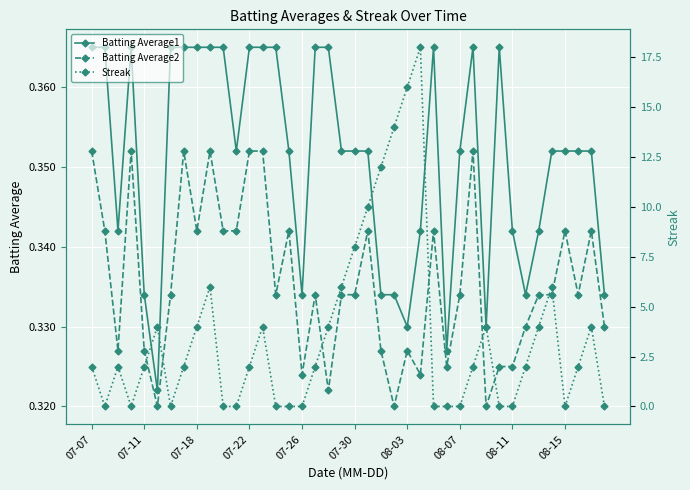

How many Batting Average2 values are between 0 and 1?

40